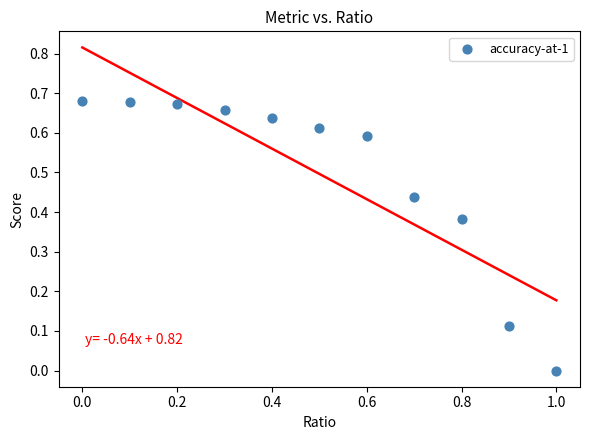

What is the average Y value?

0.5